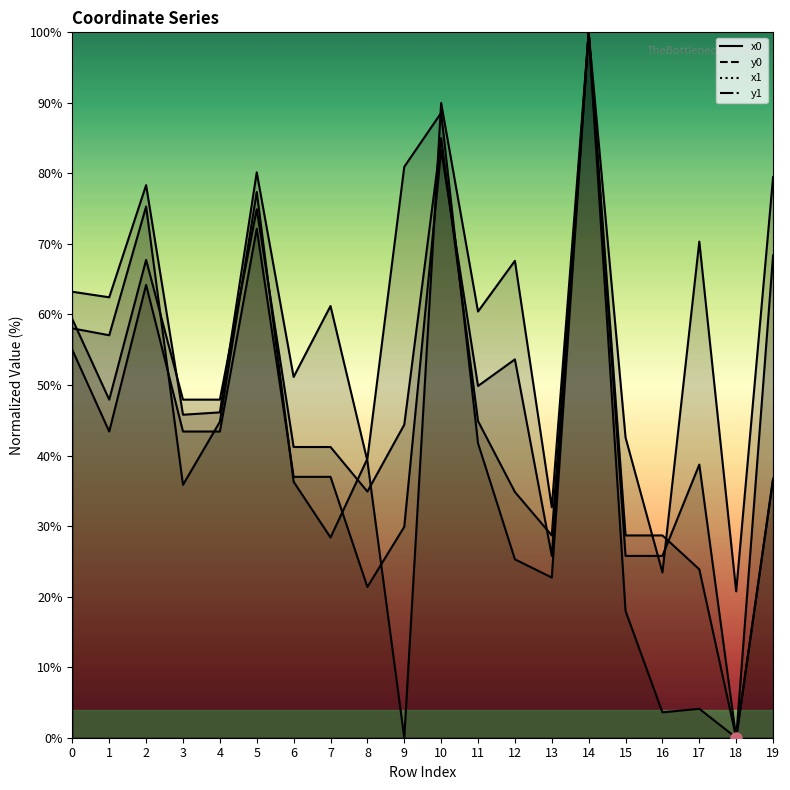

True or false: y0 and x1 cross at least once.

True